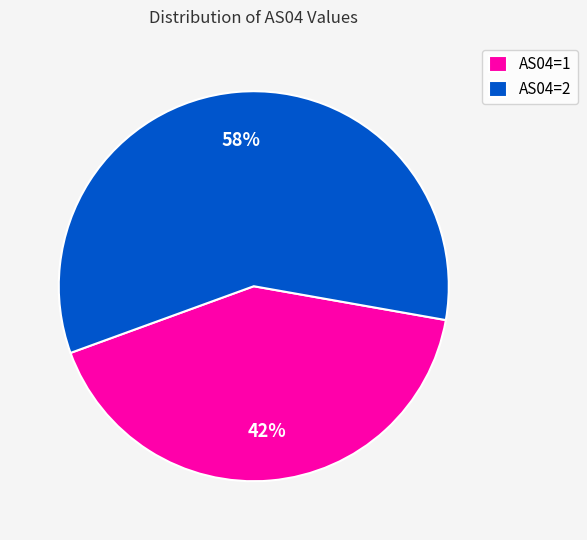

To the nearest percent, what percentage of the pie is AS04=1?

42%